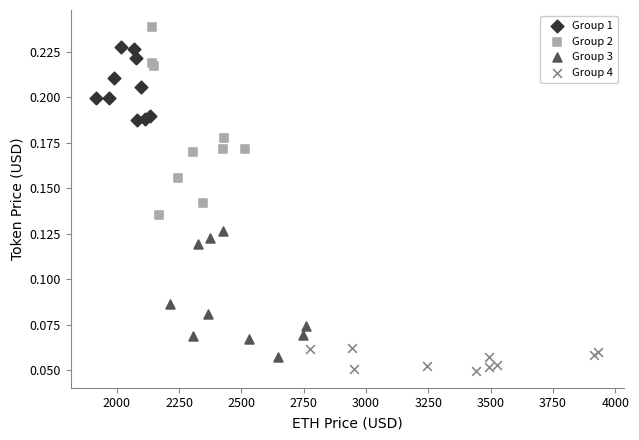

Which series contains the lowest Y value?

Group 4